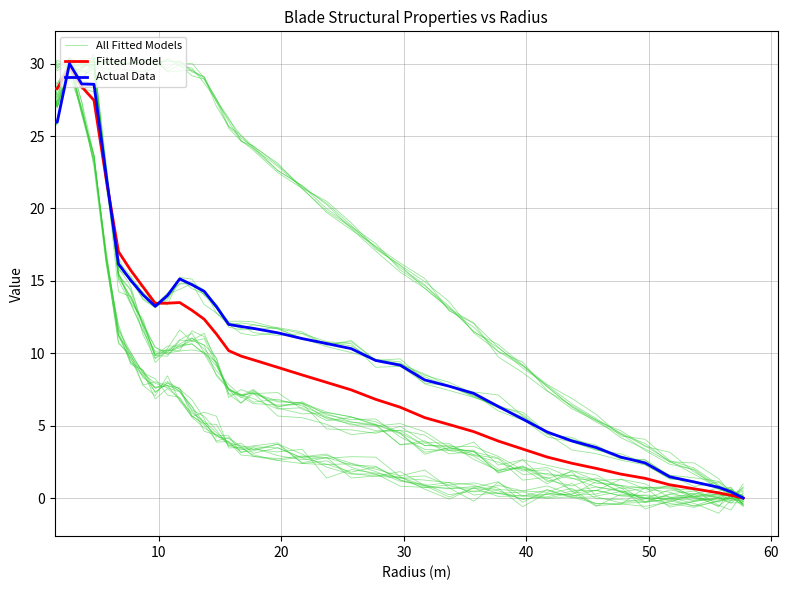

How many data points in Fitted Model are above 8?

20